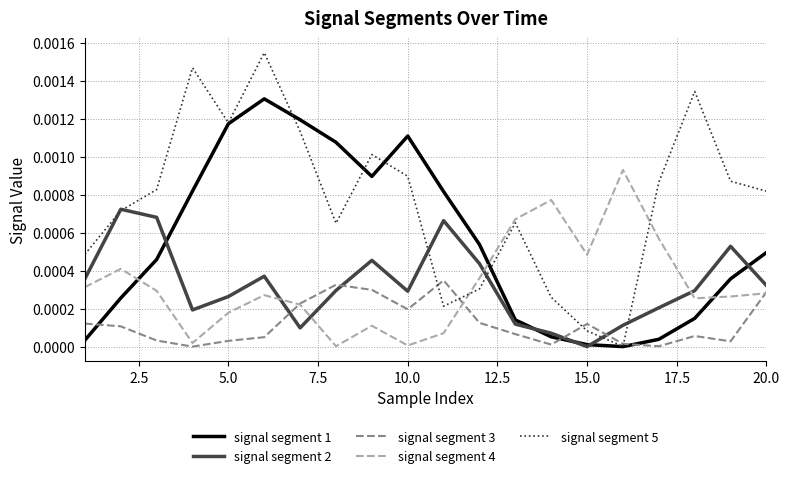

List the series in order of their peak value, lowest first.

signal segment 3, signal segment 2, signal segment 4, signal segment 1, signal segment 5